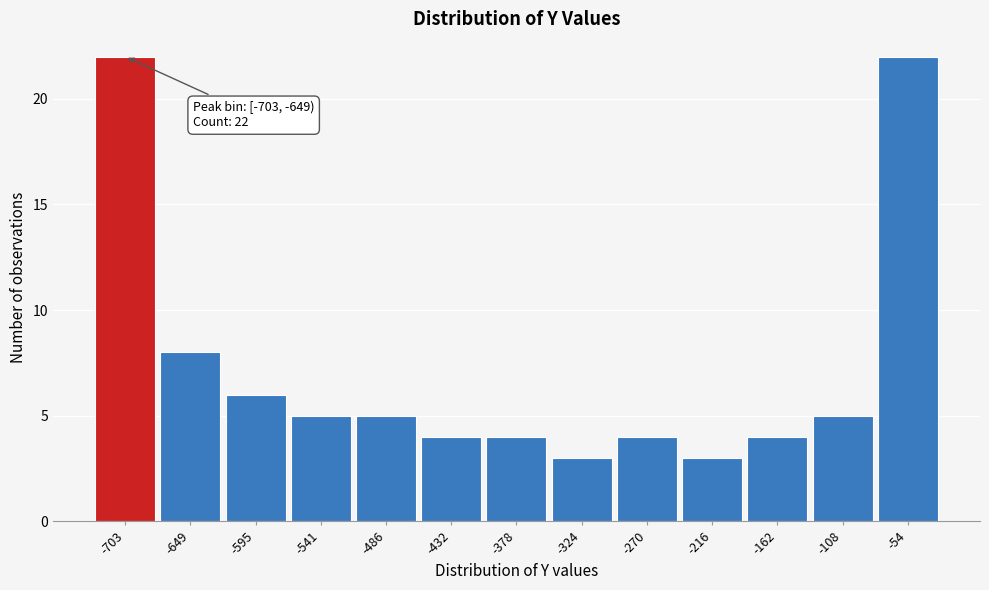

Reading right to left, list all the values displayed in this chart.

-54=22	-108=5	-162=4	-216=3	-270=4	-324=3	-378=4	-432=4	-486=5	-541=5	-595=6	-649=8	-703=22